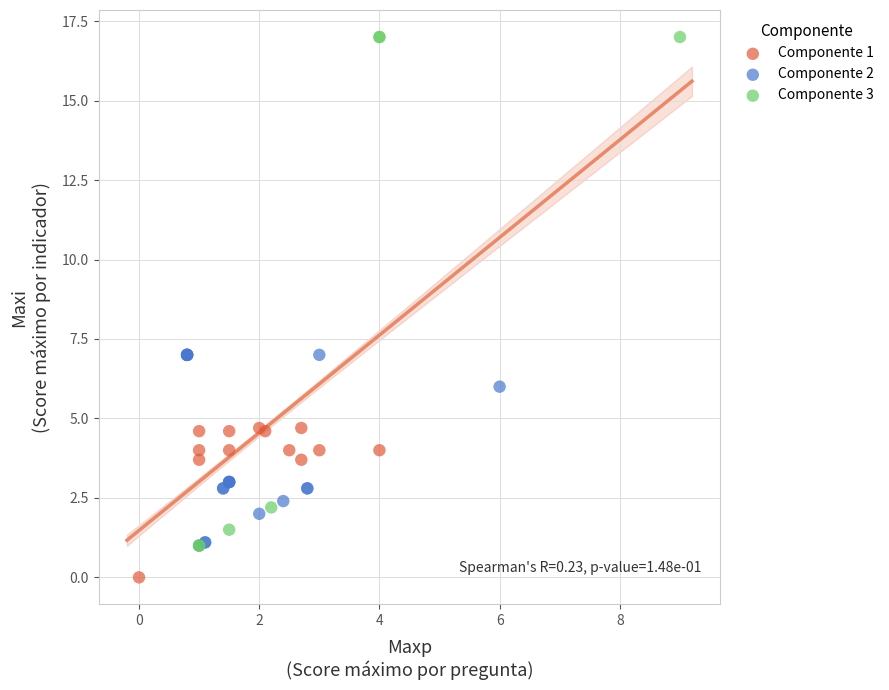

Which series reaches the minimum Y coordinate?

Componente 1